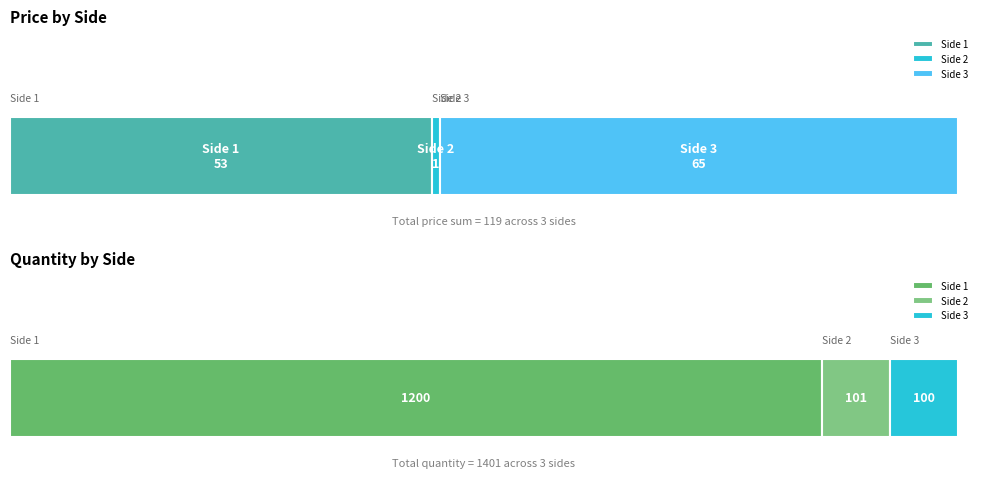

Rank the series at 1 (Tulip) from highest to lowest value.

Quantity, Price